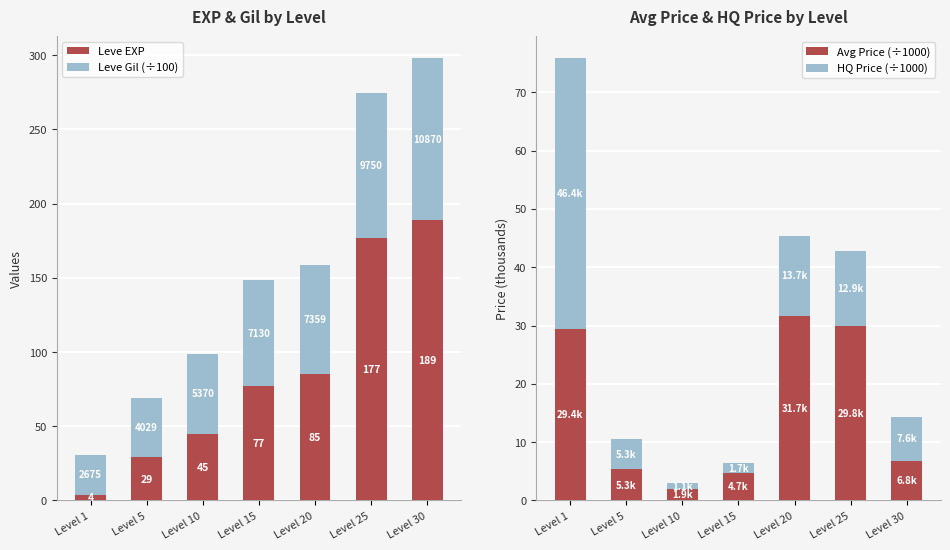

Which series has the widest spread of values?

Leve EXP